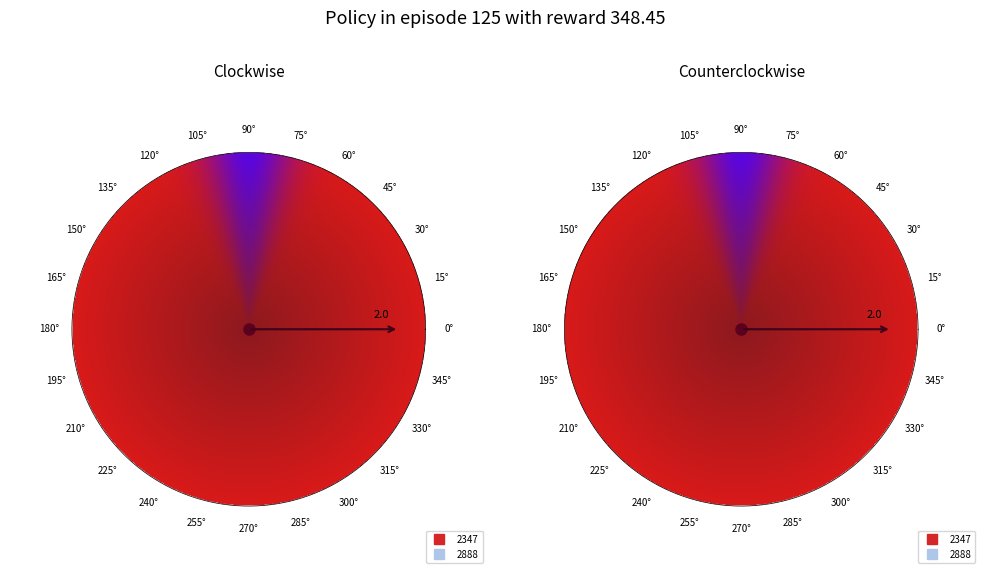

Rank the categories by value from lowest to highest.

2347, 2888